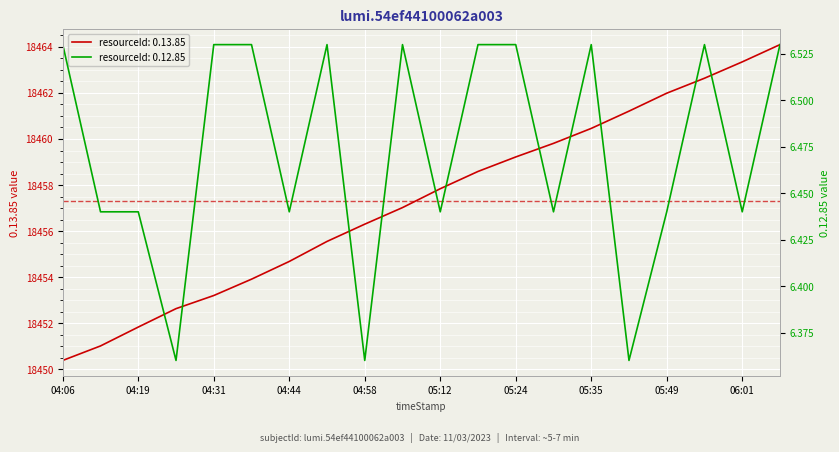

What is the sum of the 0.12.85 values at 05:49 and 05:42?

12.8